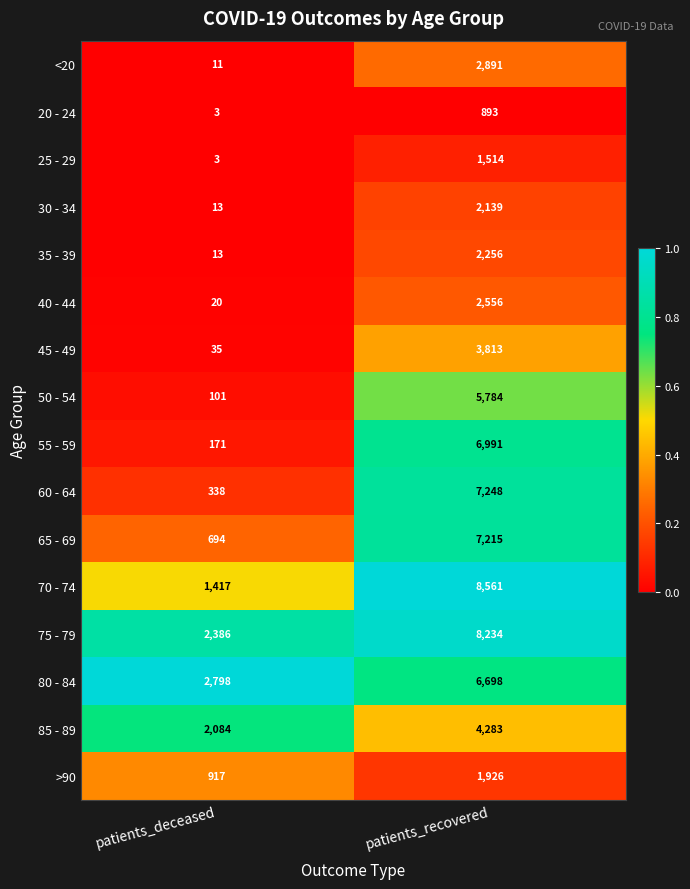

Is it true that 55 - 59 equals 171 at patients_deceased?

True